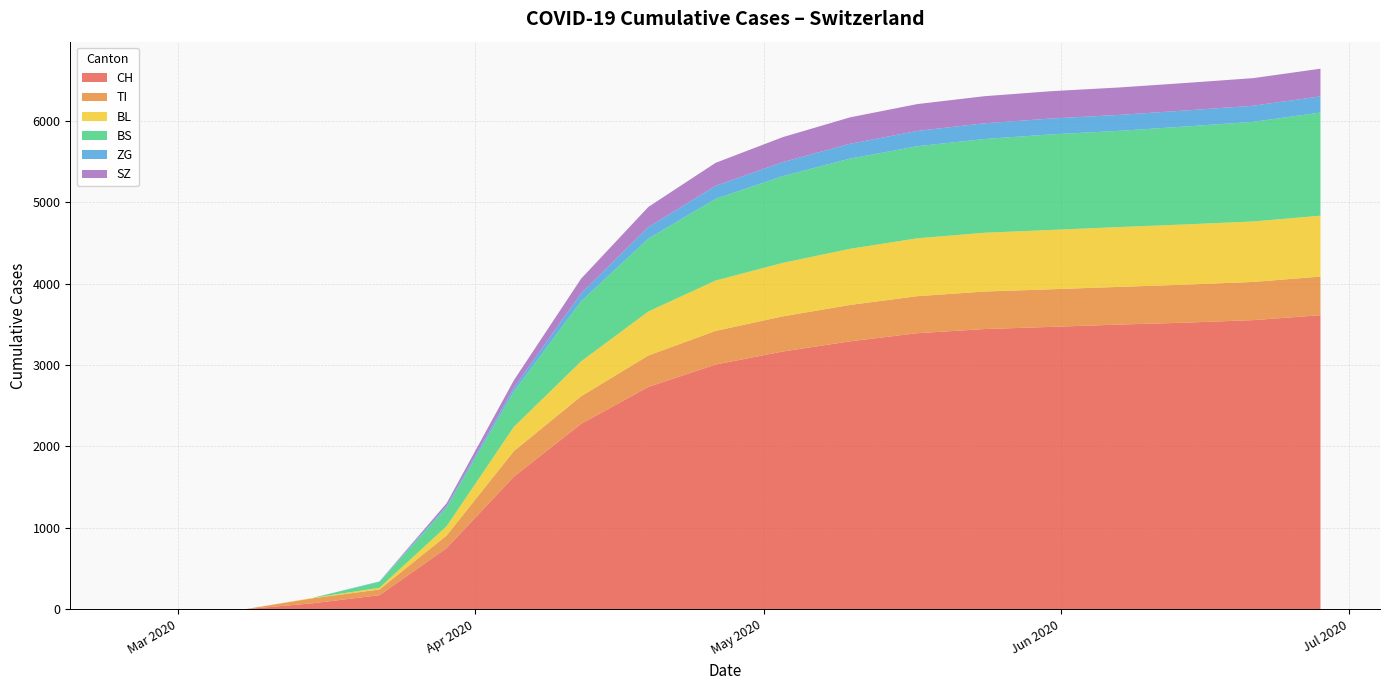

Reading left to right, transcribe all the data shown in this chart.

CH: 0	0	1	73	173	752	1757	2278	2732	3007	3167	3292	3392	3443	3470	3498	3522	3553	3613
TI: 0	0	0	61	70	155	278	339	386	413	432	447	455	461	462	463	467	469	475
BL: 0	0	0	5	21	115	286	429	541	619	657	690	711	722	729	735	740	743	748
BS: 0	0	0	4	73	228	515	738	895	1003	1066	1108	1131	1152	1174	1182	1203	1224	1267
ZG: 0	0	0	0	5	21	59	98	142	161	172	182	188	193	195	196	197	198	199
SZ: 0	0	0	0	0	33	100	180	247	282	307	325	330	333	336	337	338	339	340